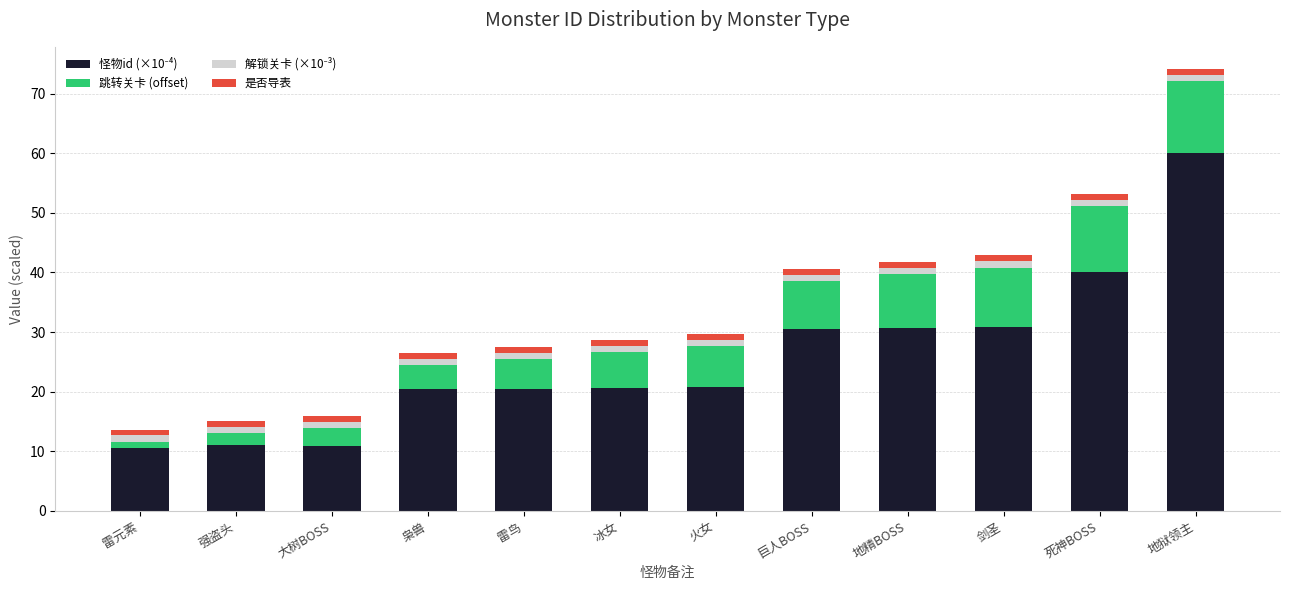

At which category is the sum across all series the highest?

地狱领主